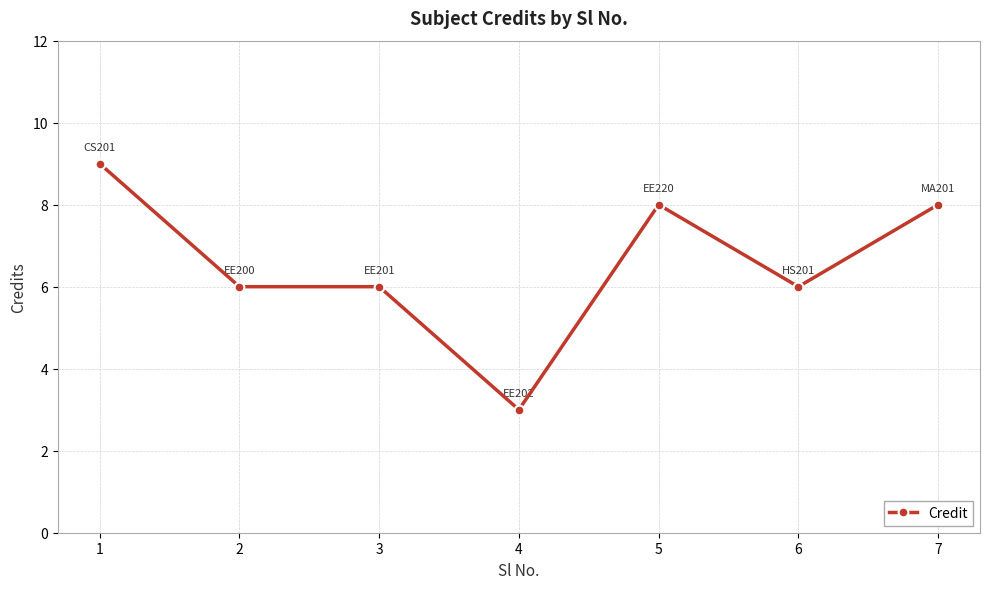

How many categories are shown in the chart?

7